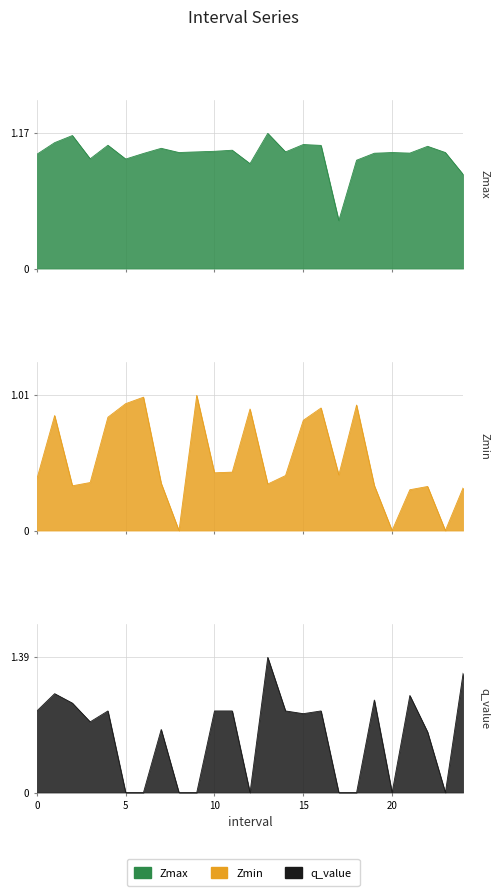

What is the difference between the Zmax values at 18.0 and 10.0?

0.1